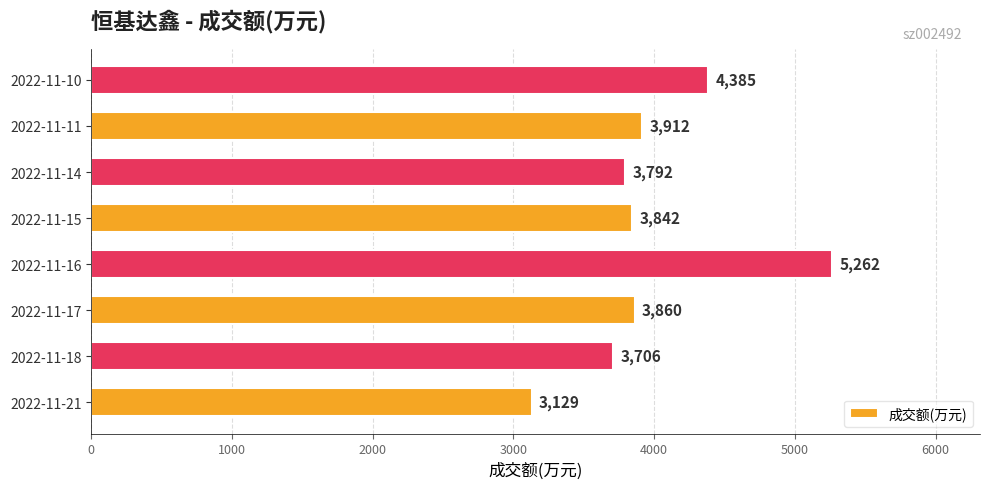

List the labels in order of value, smallest first.

2022-11-21, 2022-11-18, 2022-11-14, 2022-11-15, 2022-11-17, 2022-11-11, 2022-11-10, 2022-11-16